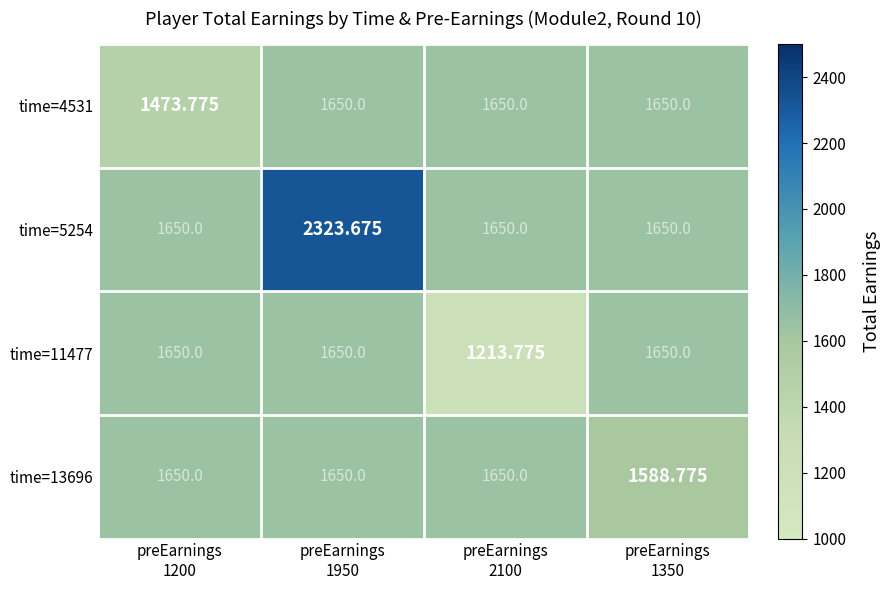

Count the number of data series in this chart.

4